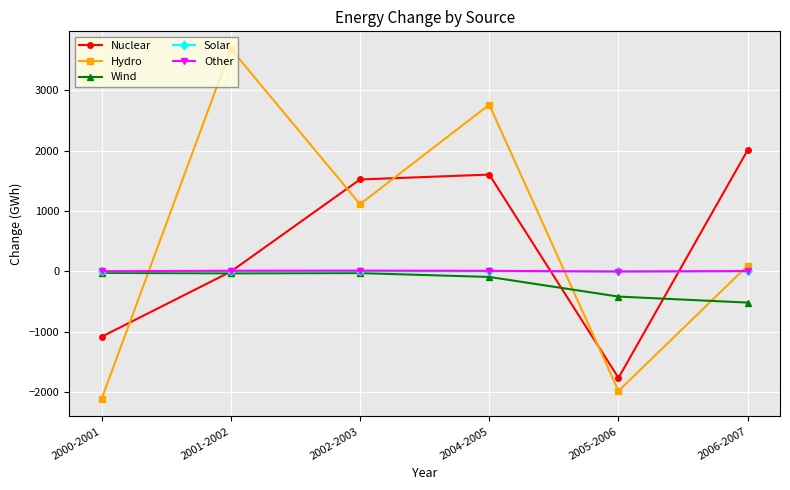

What is the difference between the maximum and second lowest values in the Solar series?

0.4